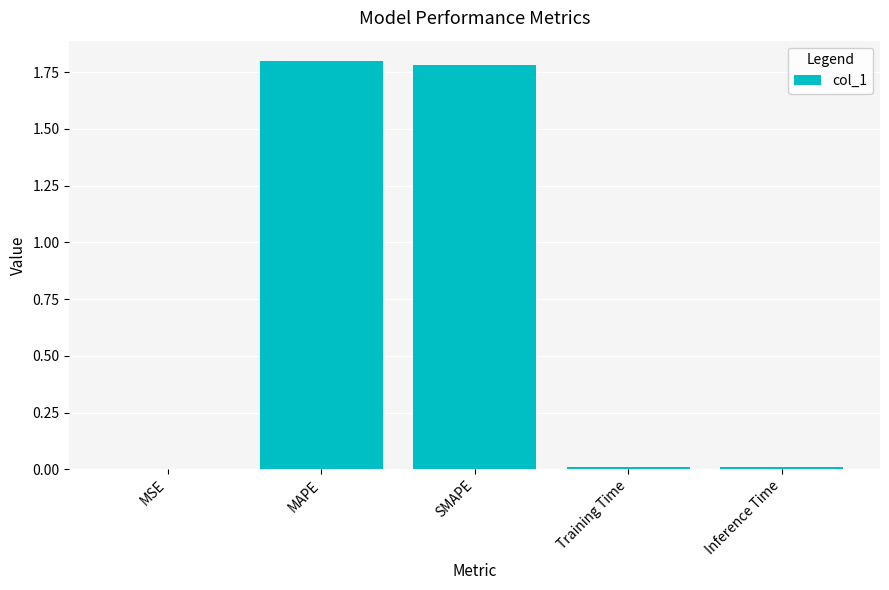

What is the approximate value at MAPE?

1.8